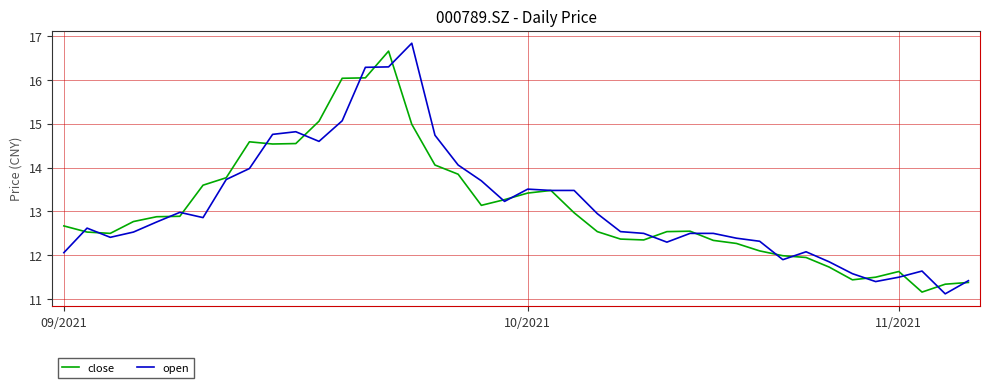

What is the minimum value shown in the chart?

11.1